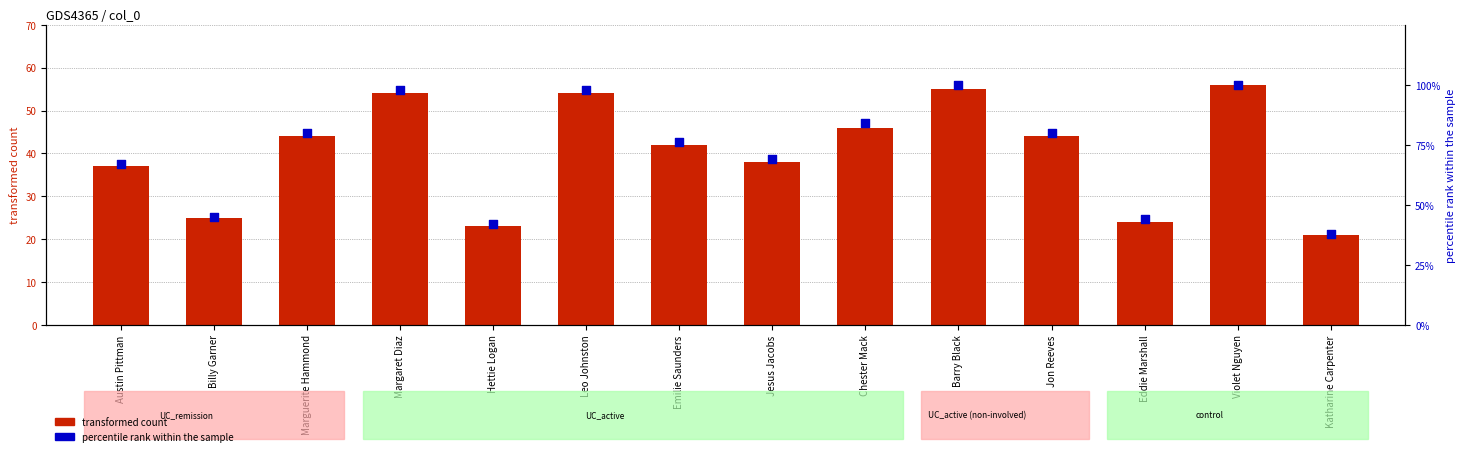

Which series contains the highest Y value?

percentile rank within the sample